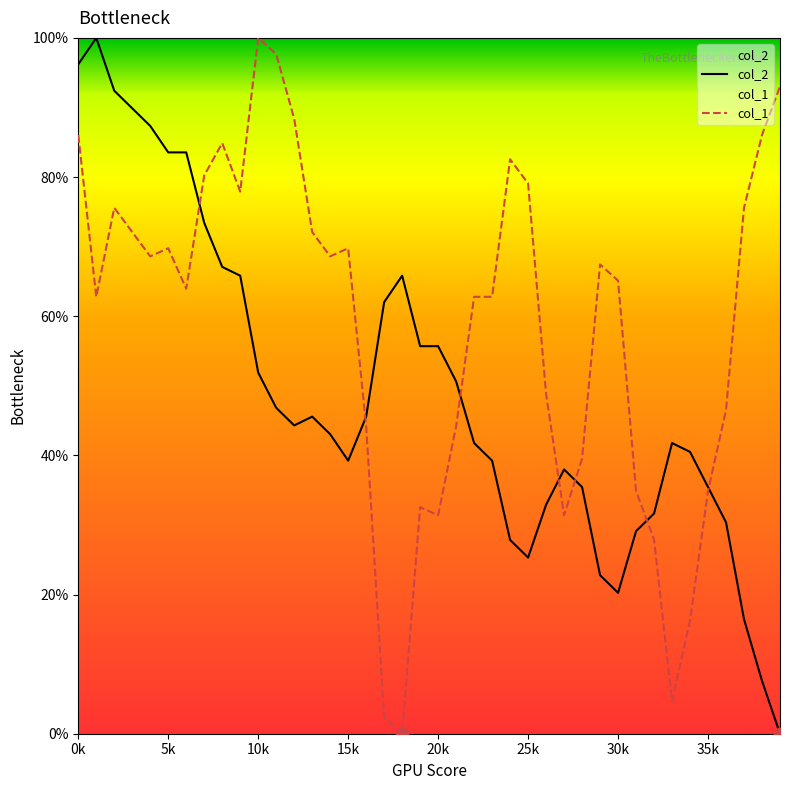

Which series contains the lowest Y value?

col_2